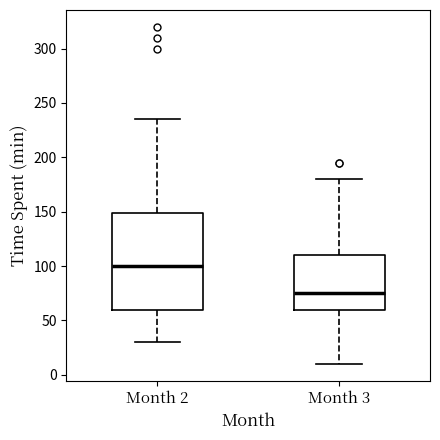

Where does the median line of the box for Month 3 sit on the y-axis? The values are not printed on the chart, so give them approximately, as read against the axis.

75